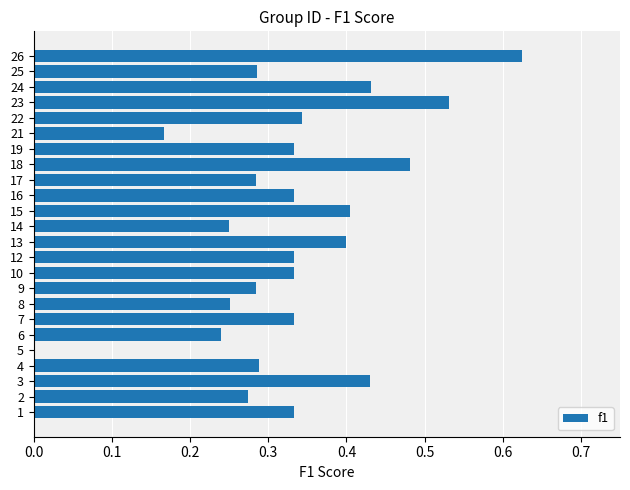

Between 3 and 26, which is larger?

26